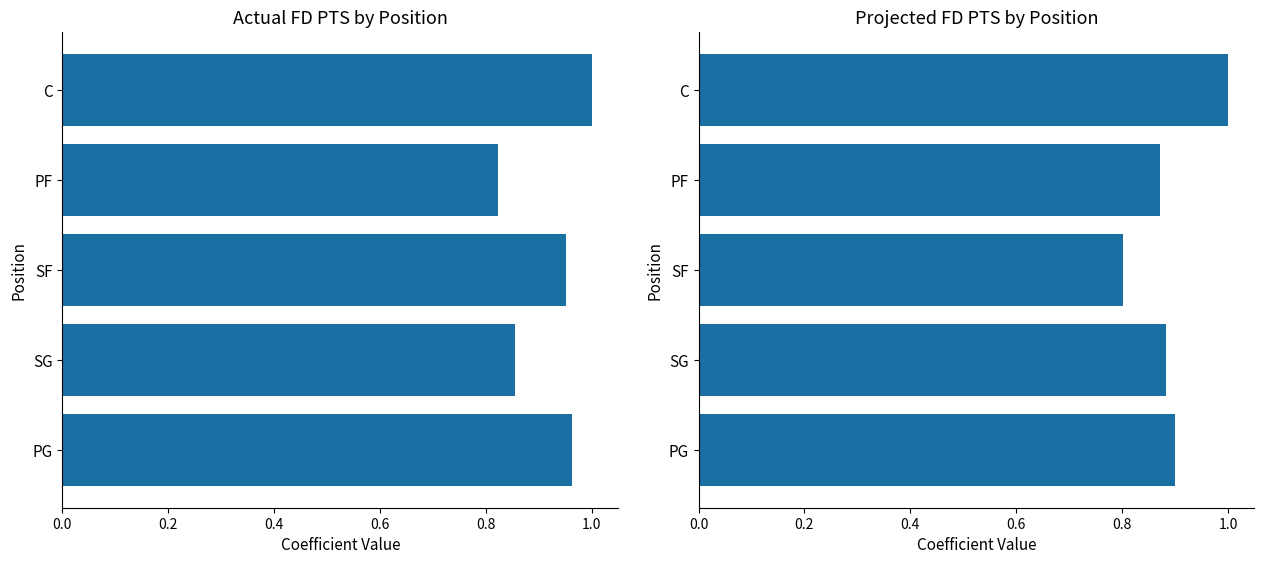

At PF, list the series in order from smallest to largest.

Actual FD PTS, Projected FD PTS